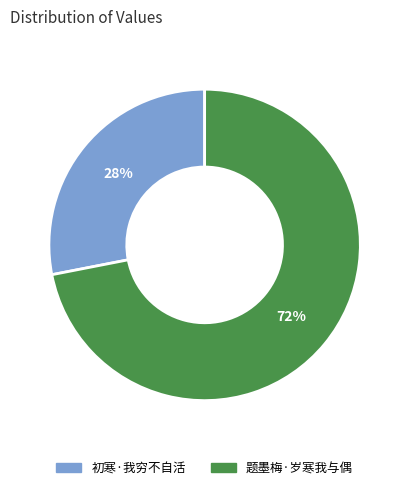

To the nearest percent, what is the combined percentage of 初寒·我穷不自活 and 题墨梅·岁寒我与偶?

100%